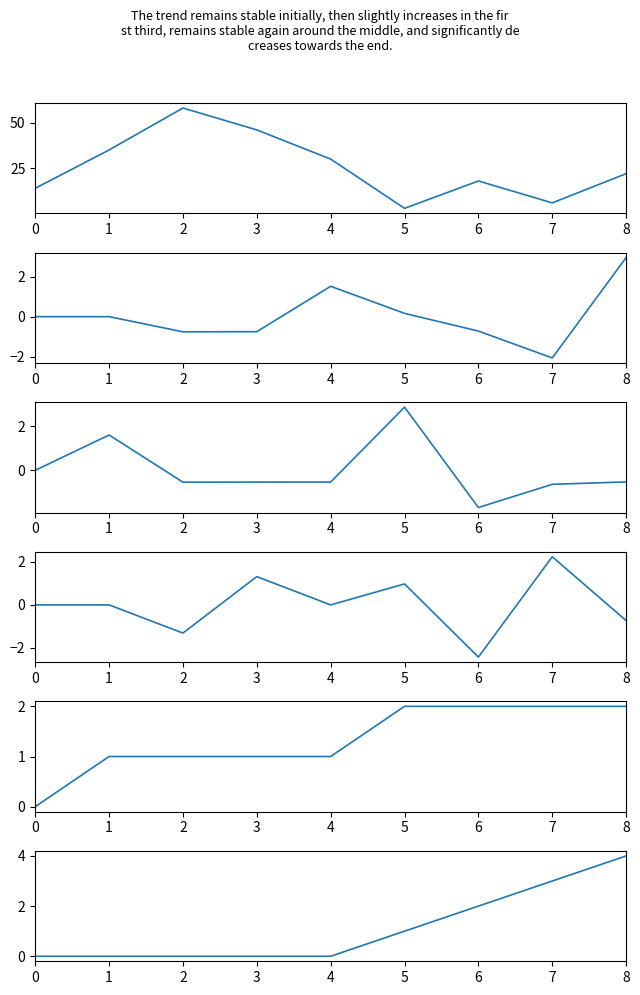

At which label does y first exceed 0?

3